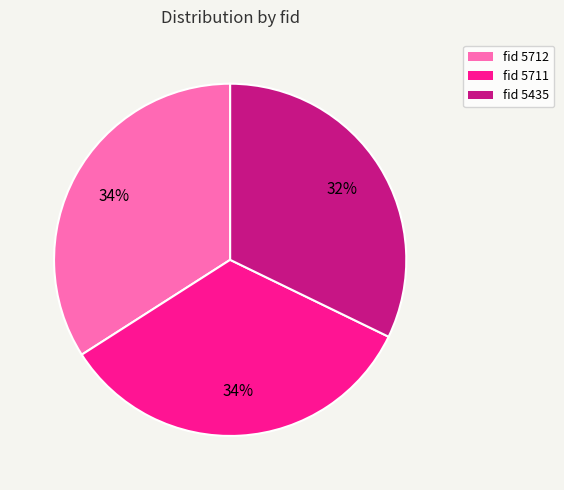

Is there a majority slice in this chart?

No